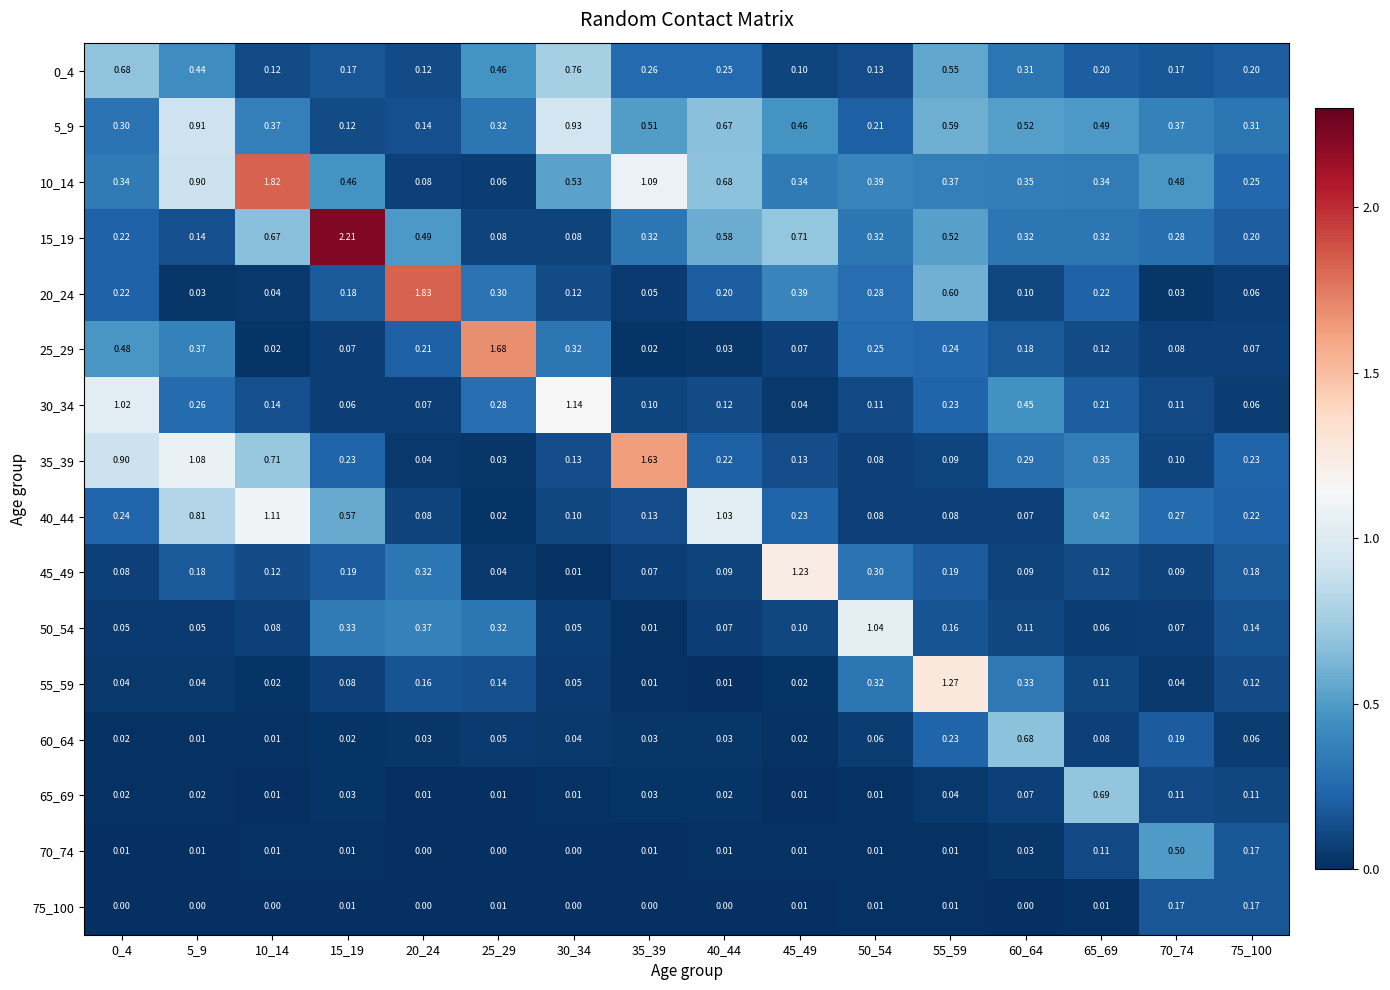

What is the difference between the highest and lowest values at 70_74?

0.5